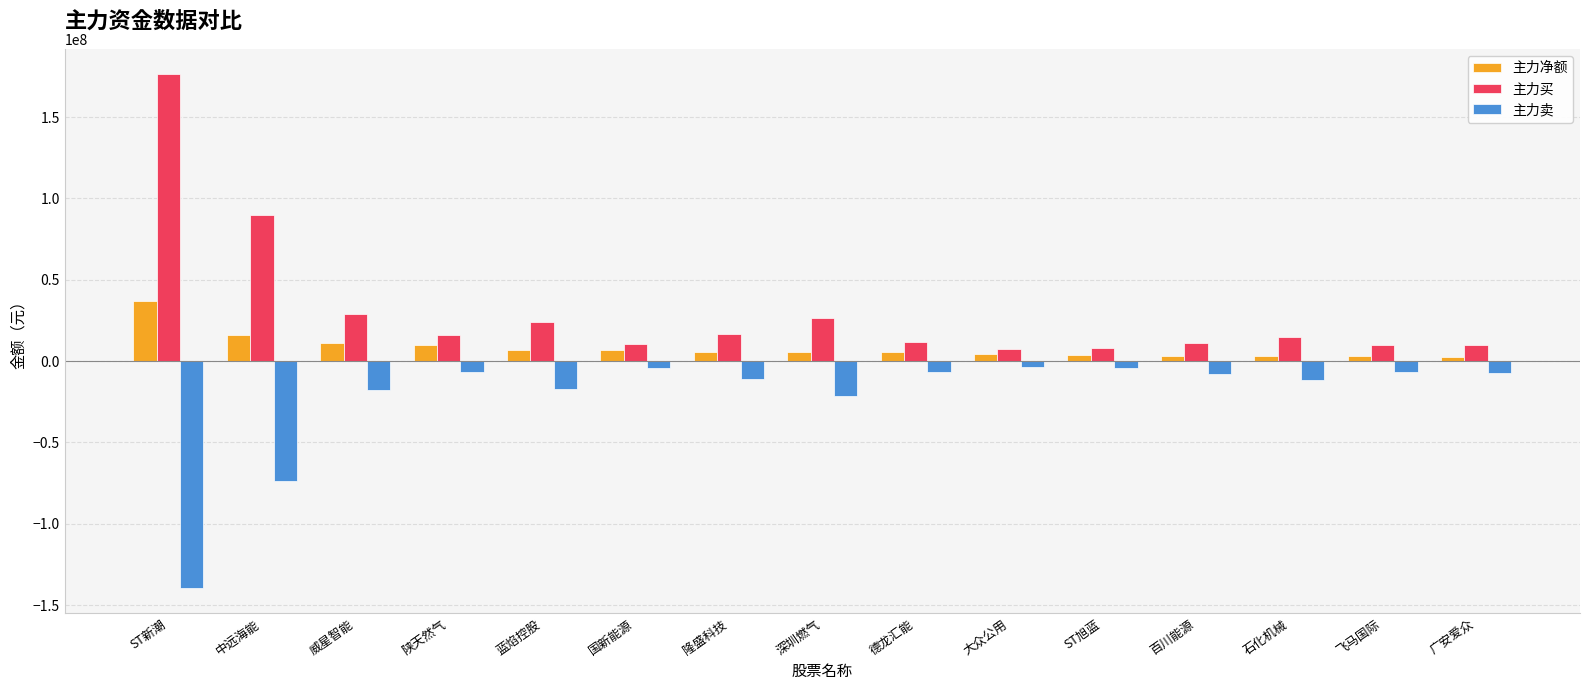

What is the sum of all 主力买 values?

462793491